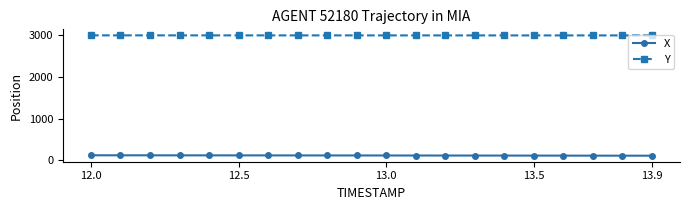

Which series has the largest total across all categories?

Y